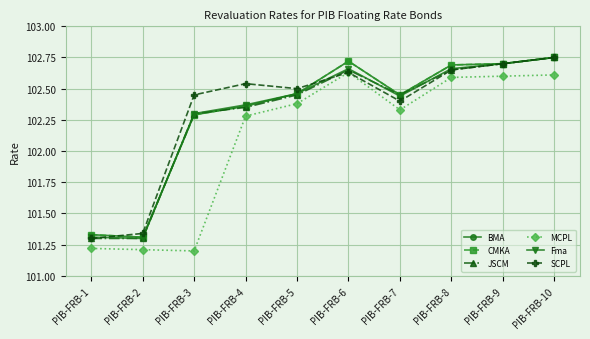

What is the average value of the CMKA series?

102.3